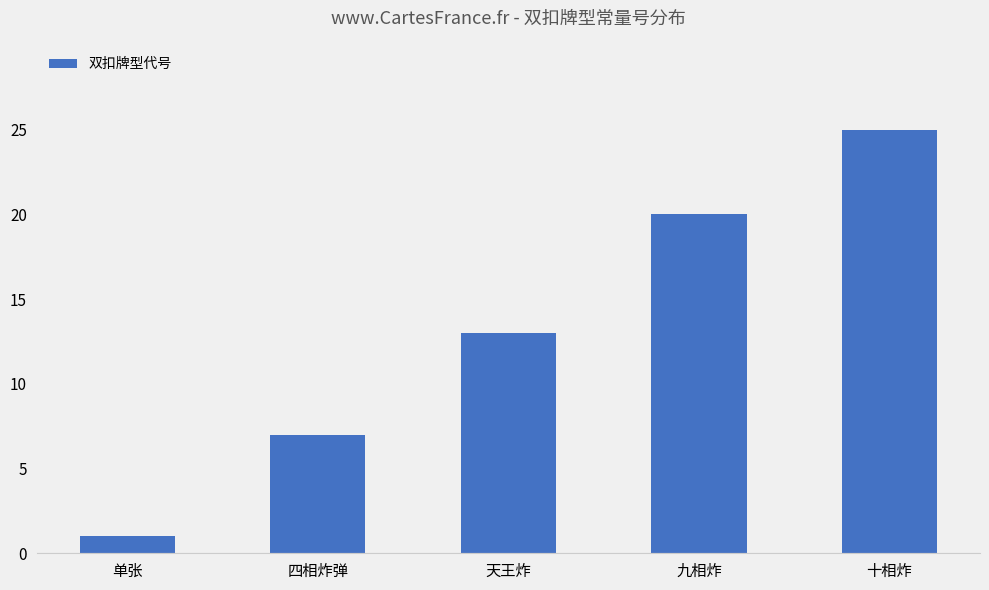

Which label corresponds to the largest value in the chart?

十相炸